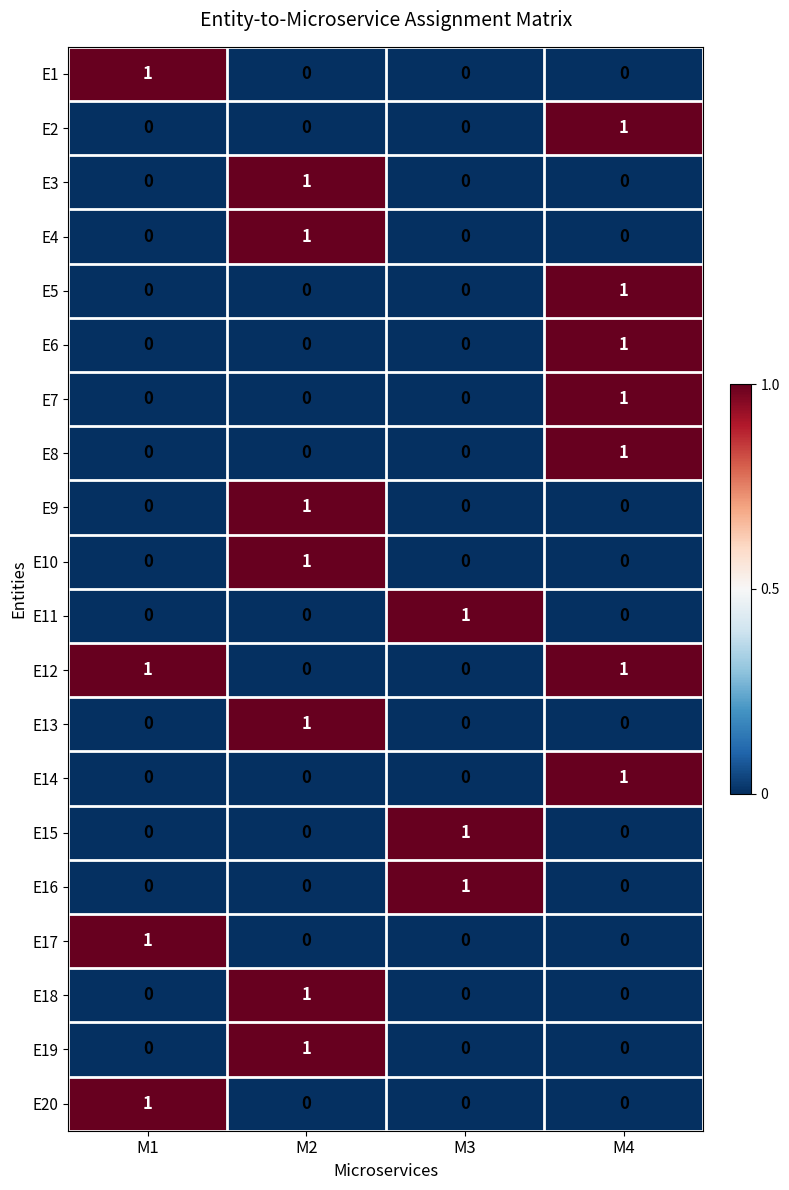

Is it true that E1 equals 0 at M2?

True